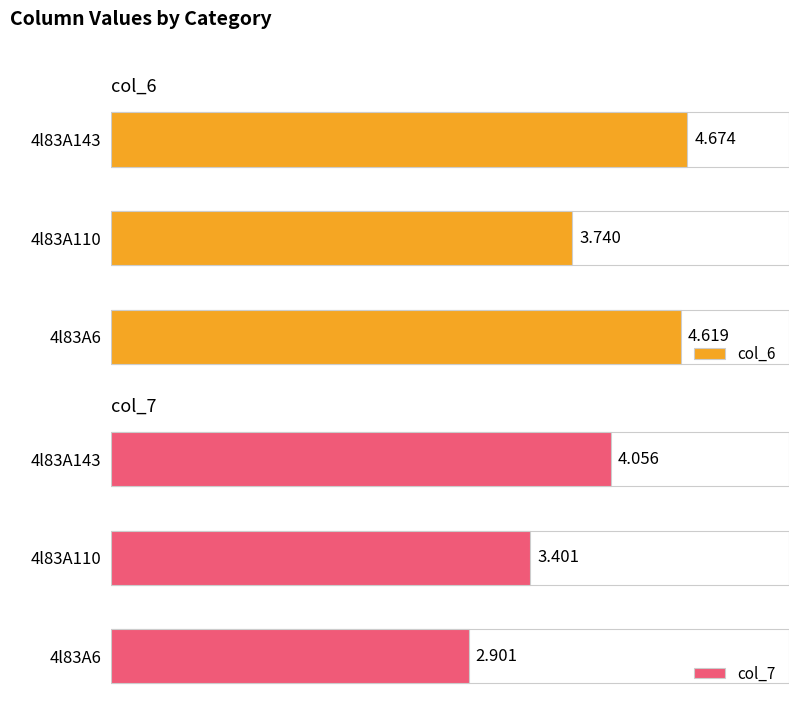

Which series has the largest total across all categories?

col_6